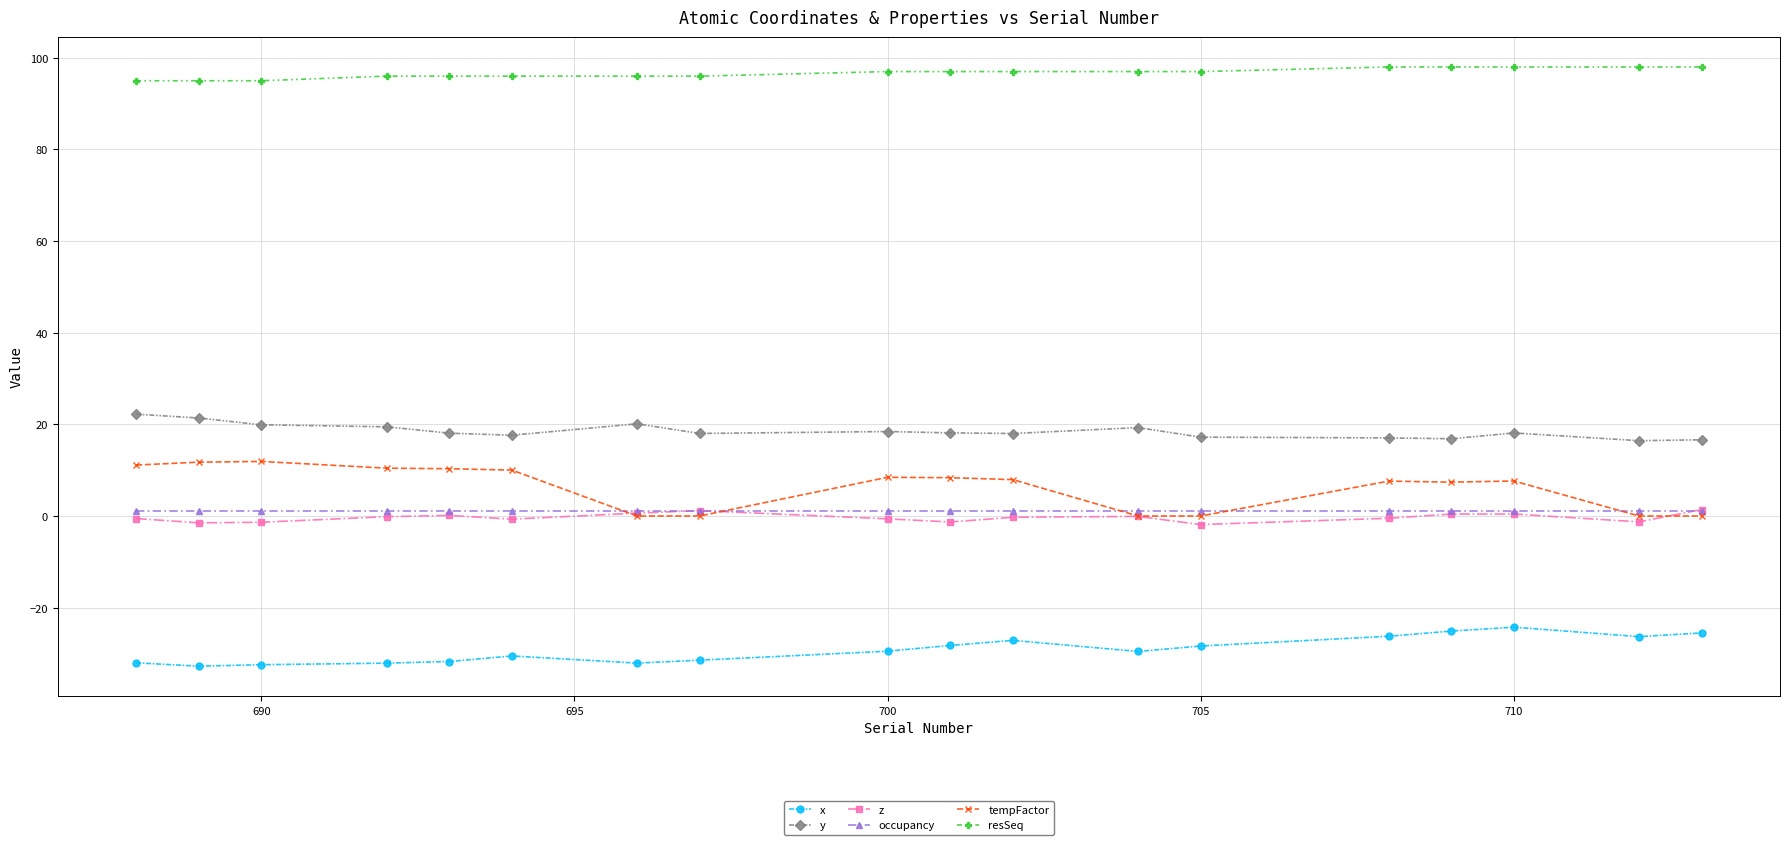

Which series has the largest total across all categories?

resSeq